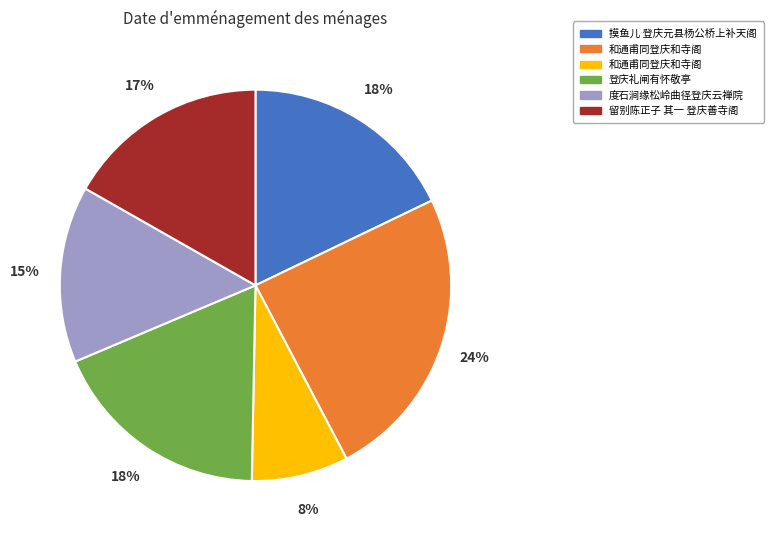

To the nearest percent, what is the average slice percentage?

17%